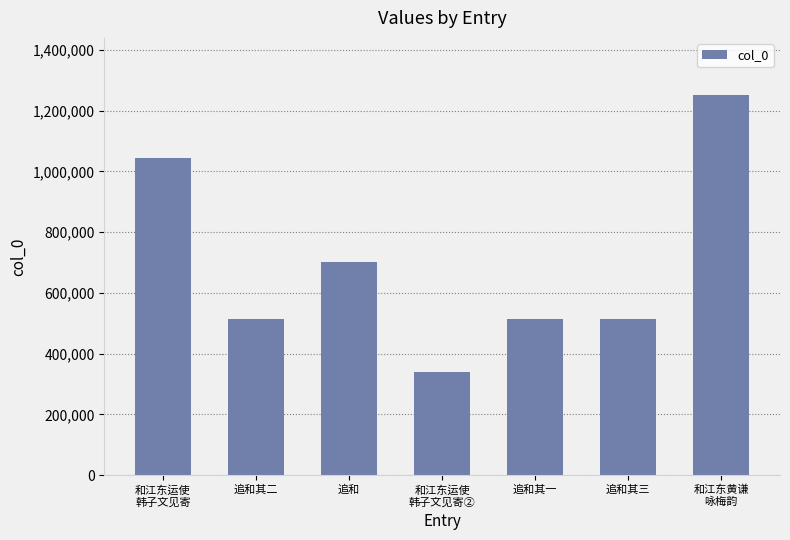

What is the change in value from 追和 to 和江东运使
韩子文见寄②?

-362413